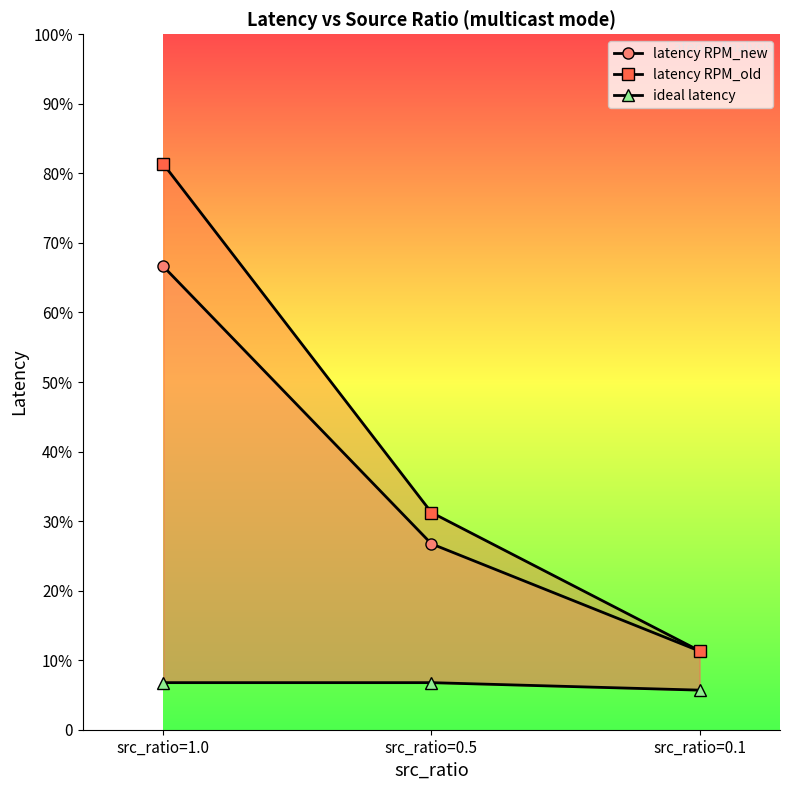

What is the approximate value of latency RPM_new at src_ratio=1.0?

1732